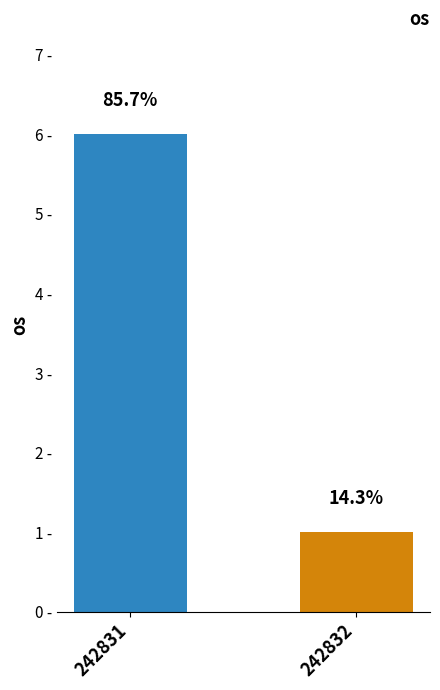

What is the maximum value shown in the chart?

6